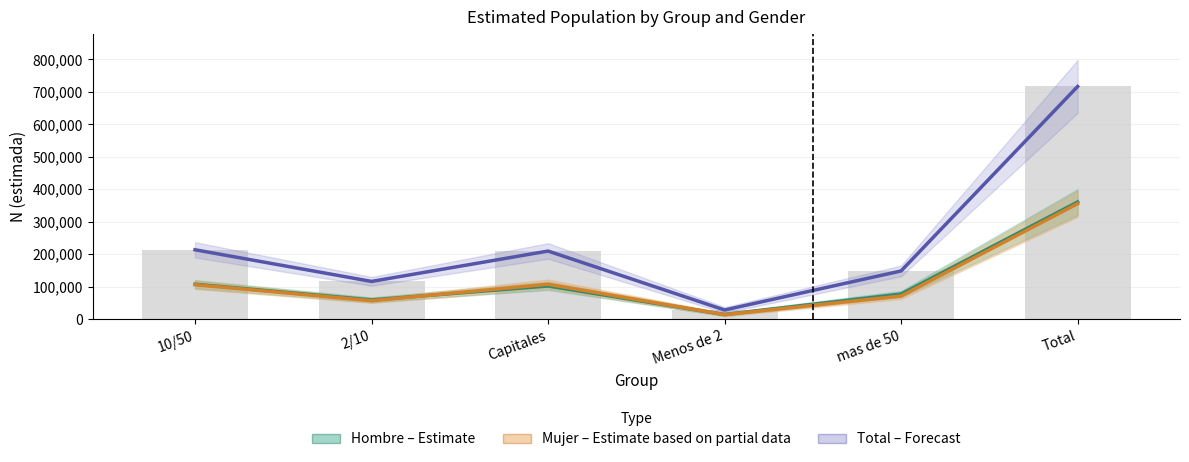

What is the difference between the second highest and second lowest values in the Total (Forecast) series?

97486